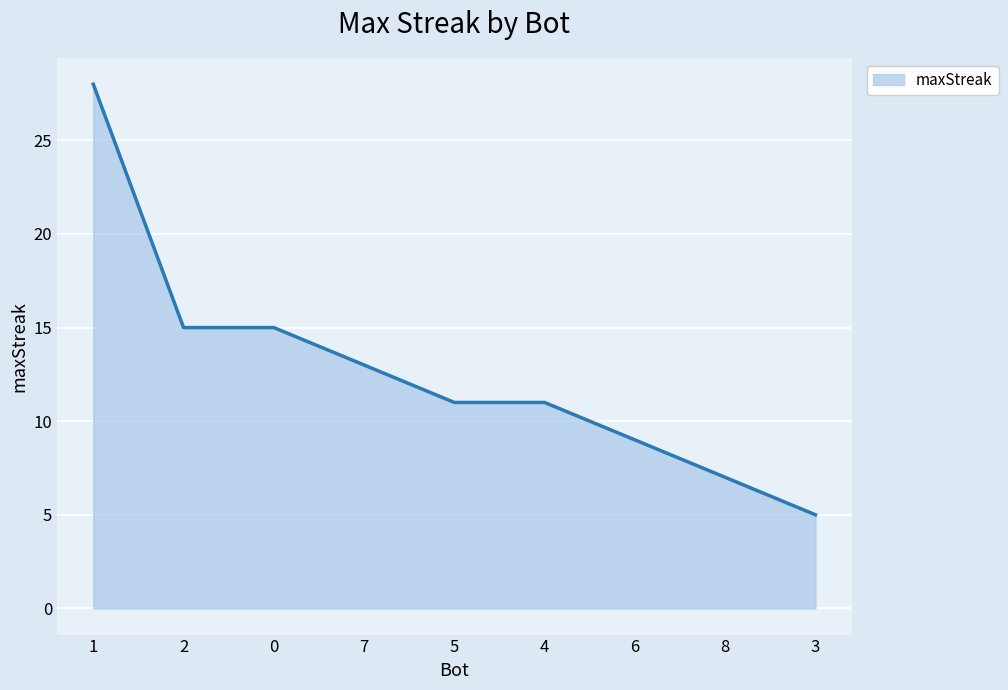

At which label does the data first exceed 11?

1